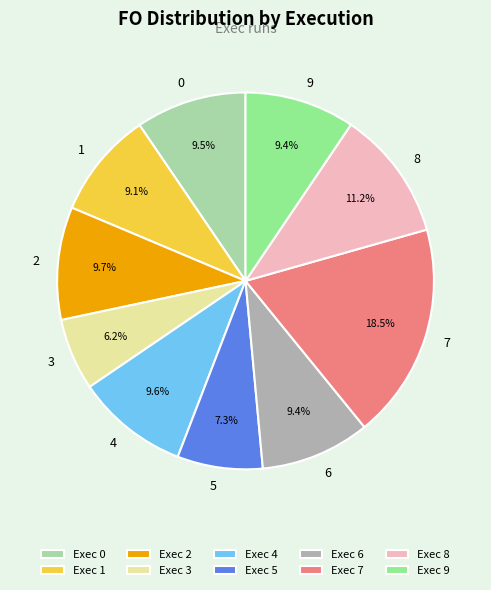

What is the smallest slice in the pie chart?

3